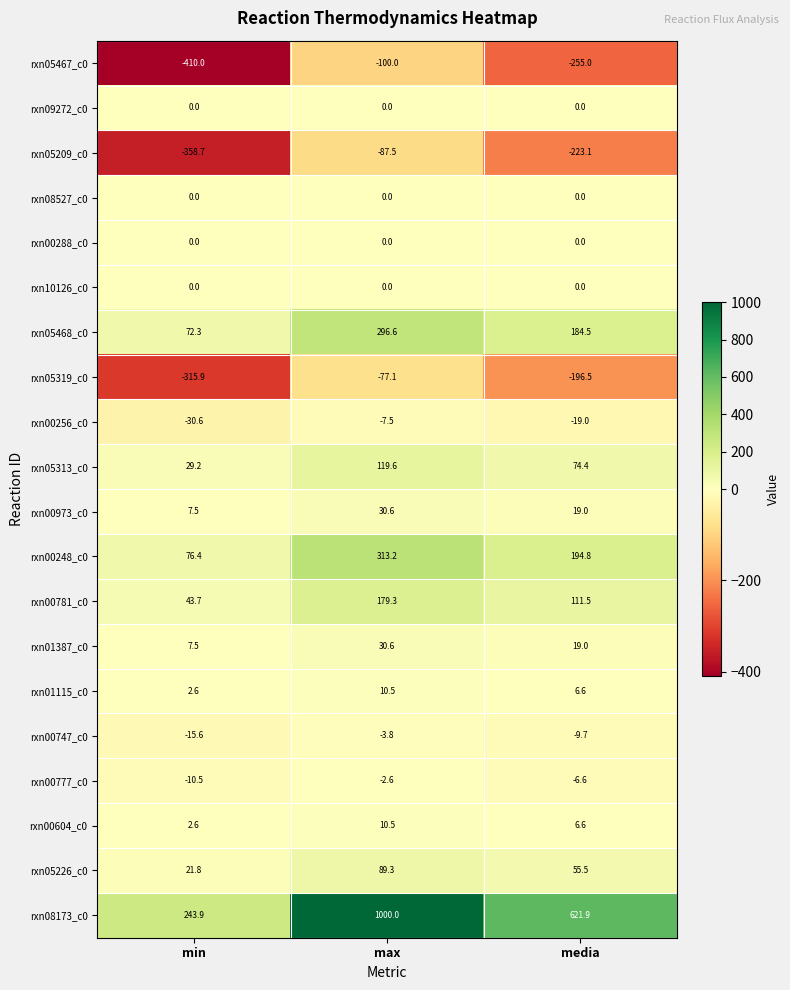

Count the number of data series in this chart.

20